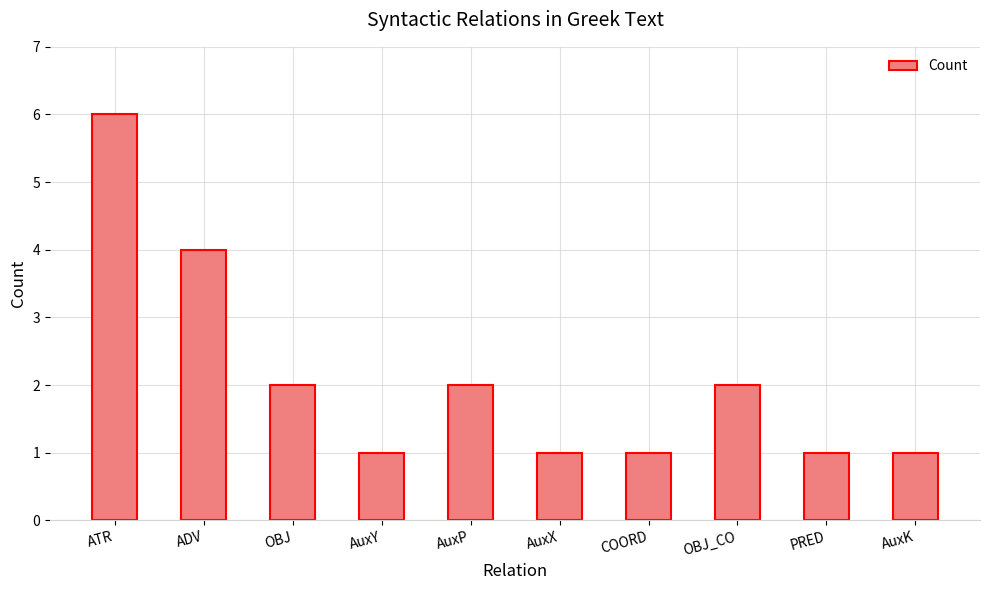

What is the label of the 5th bar from the right?

AuxX